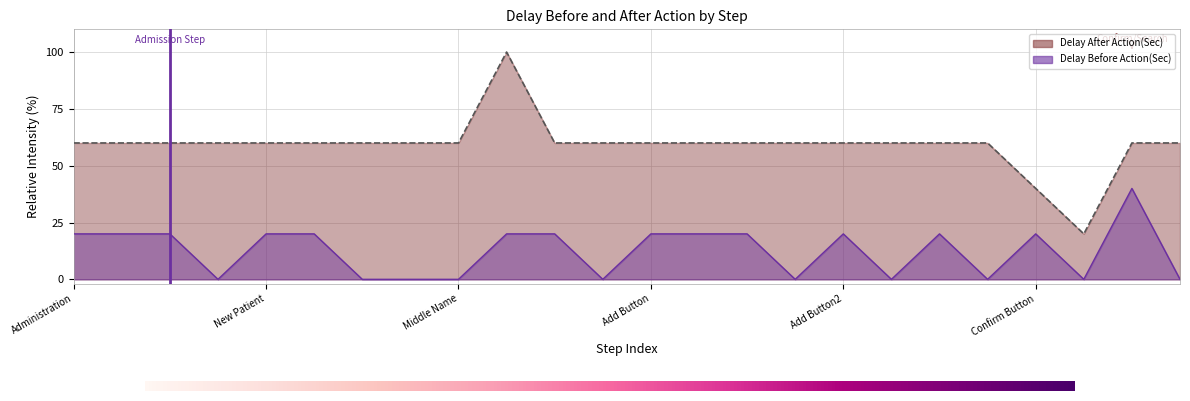

Reading right to left, what are all the values shown in this chart?

Delay After Action(Sec): 60	60	20	40	60	60	60	60	60	60	60	60	60	60	100	60	60	60	60	60	60	60	60	60
Delay Before Action(Sec): 0	40	0	20	0	20	0	20	0	20	20	20	0	20	20	0	0	0	20	20	0	20	20	20